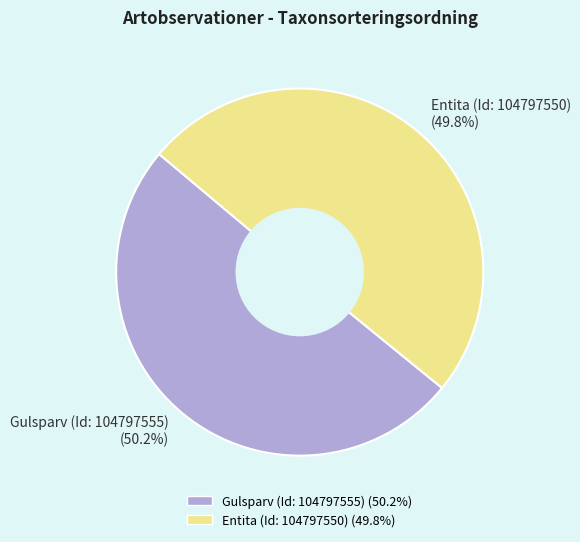

What percentage do Gulsparv (Id: 104797555) and Entita (Id: 104797550) together represent?

100.0%